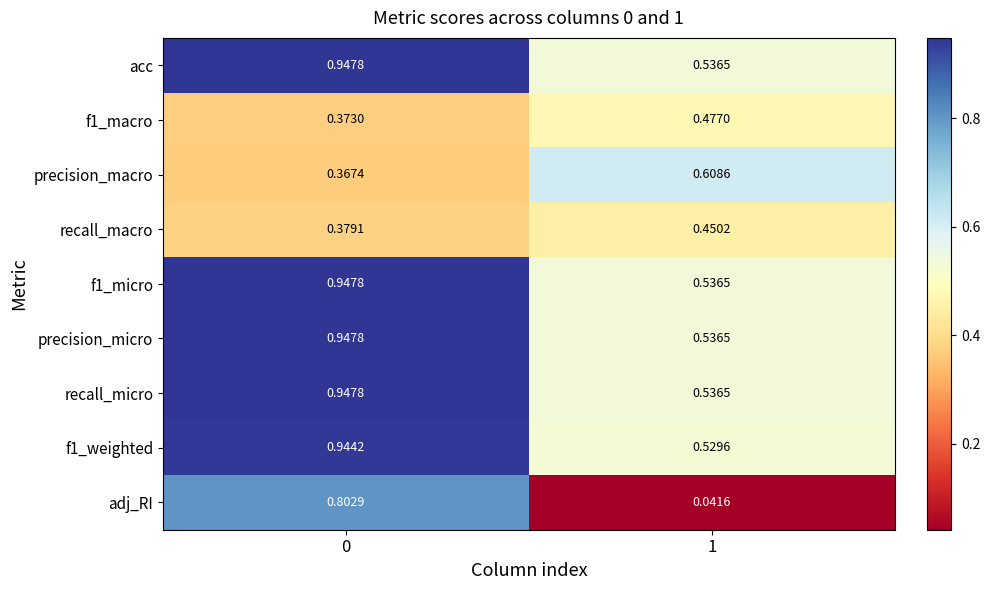

Between 0 and 1, which series saw the biggest shift?

adj_RI